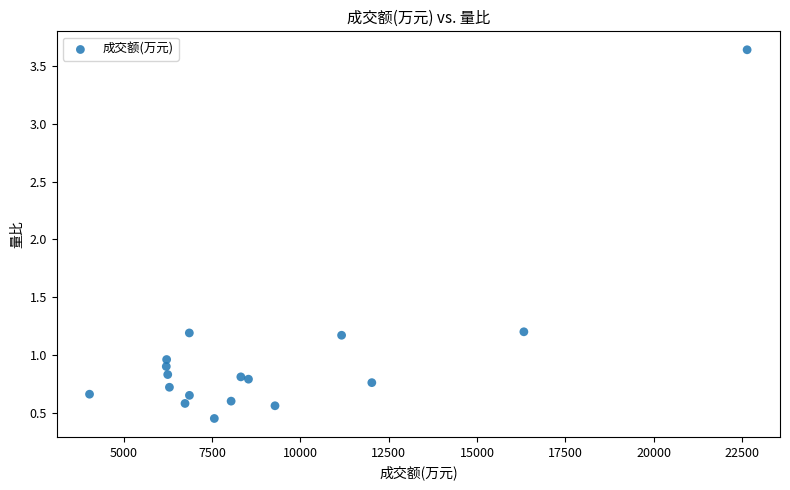

What is the range of Y values (max minus min)?

3.2